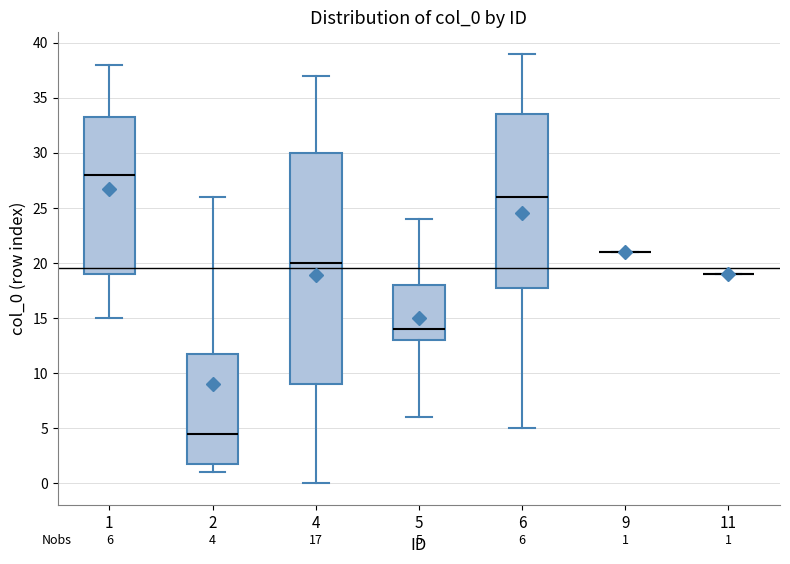

Which box is the tallest, from its lower edge to its upper edge?

4